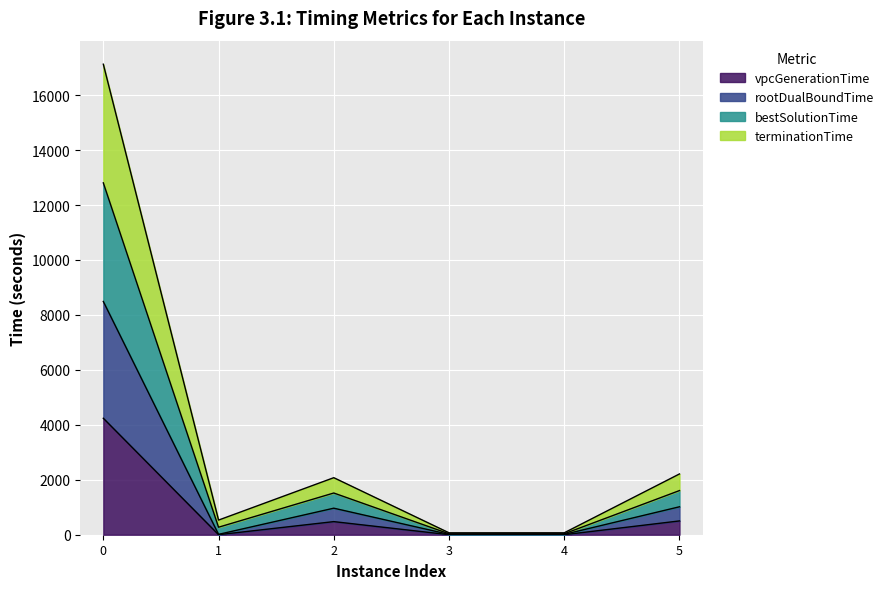

What is the total value across all series at 5?

2212.4